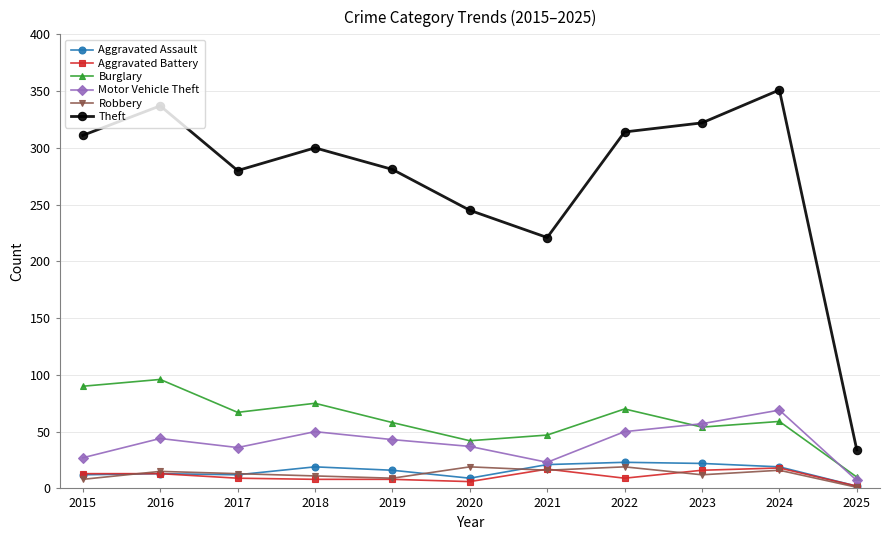

At which category does the chart reach its peak across all series?

2024